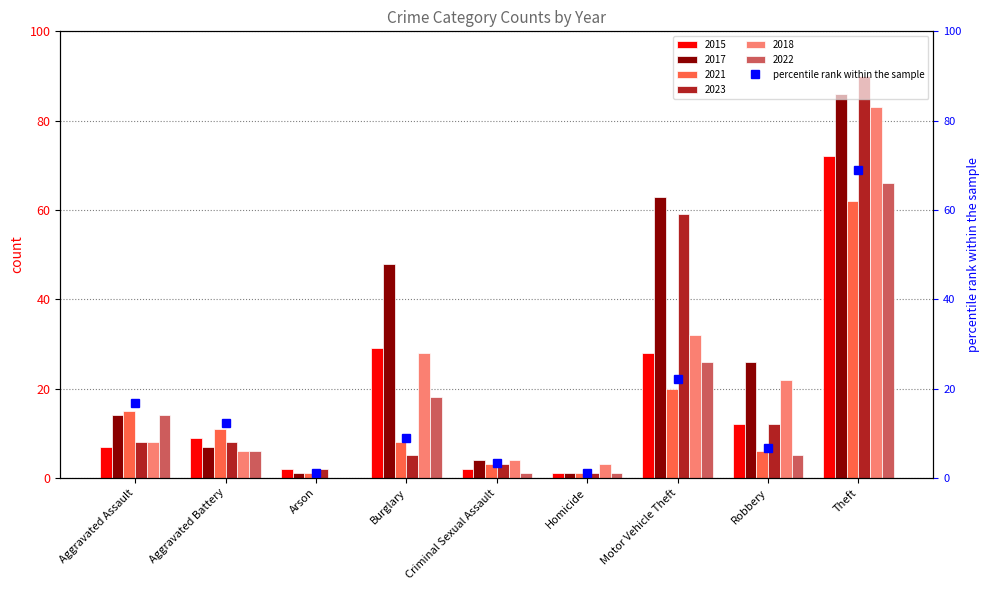

Rank the categories by value from lowest to highest.

Arson, Homicide, Criminal Sexual Assault, Robbery, Burglary, Aggravated Battery, Aggravated Assault, Motor Vehicle Theft, Theft